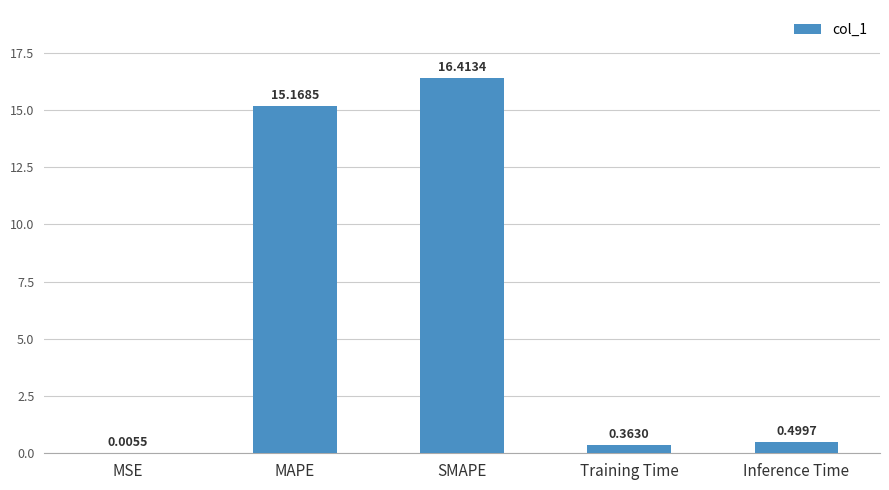

What is the change in value from MSE to Inference Time?

+0.5